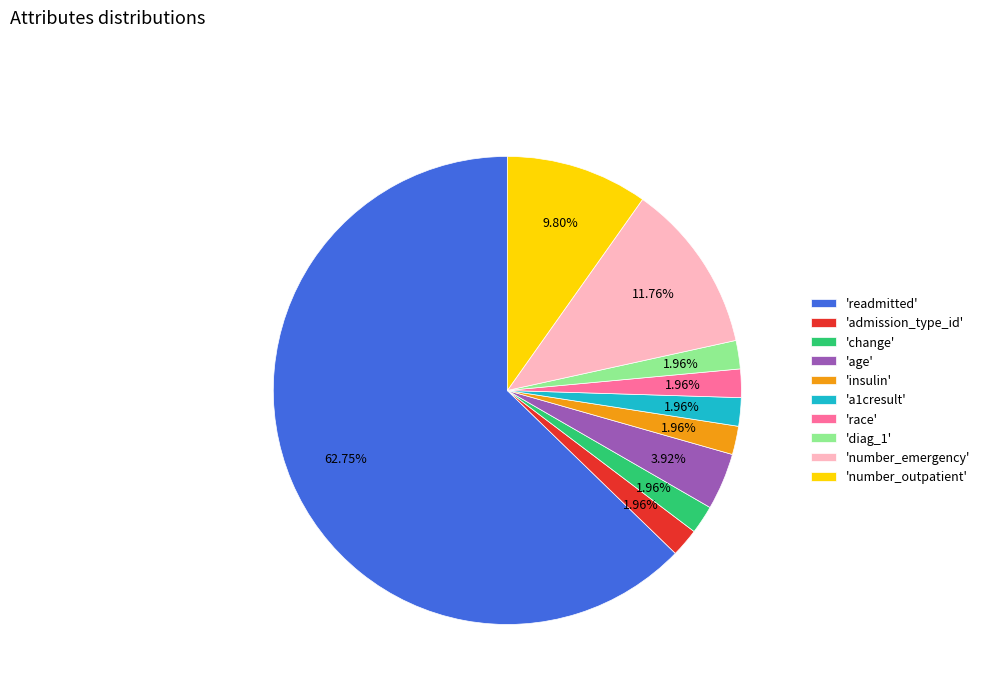

Which category accounts for the majority?

'readmitted'